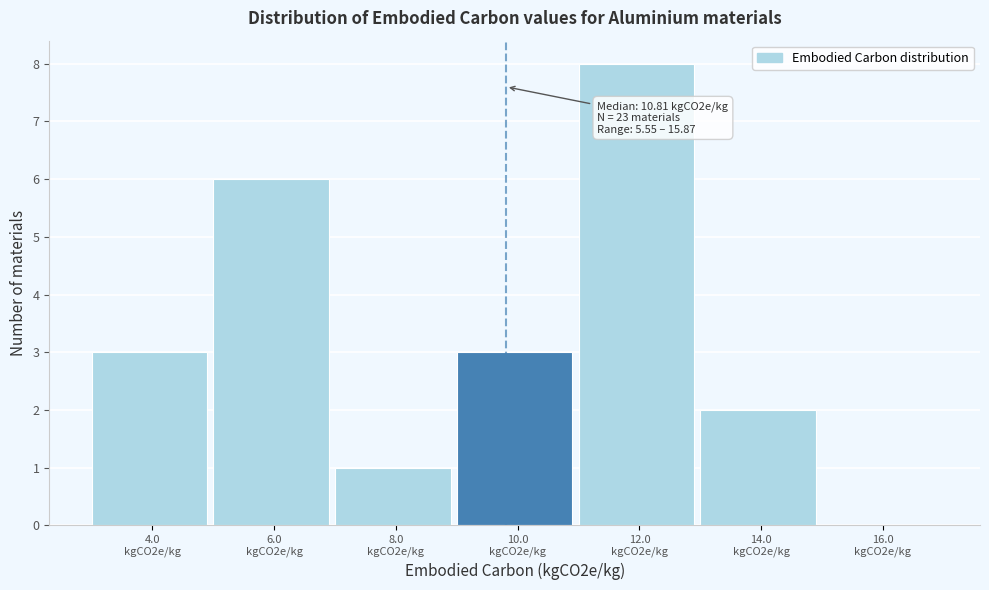

What is the greatest value displayed?

8